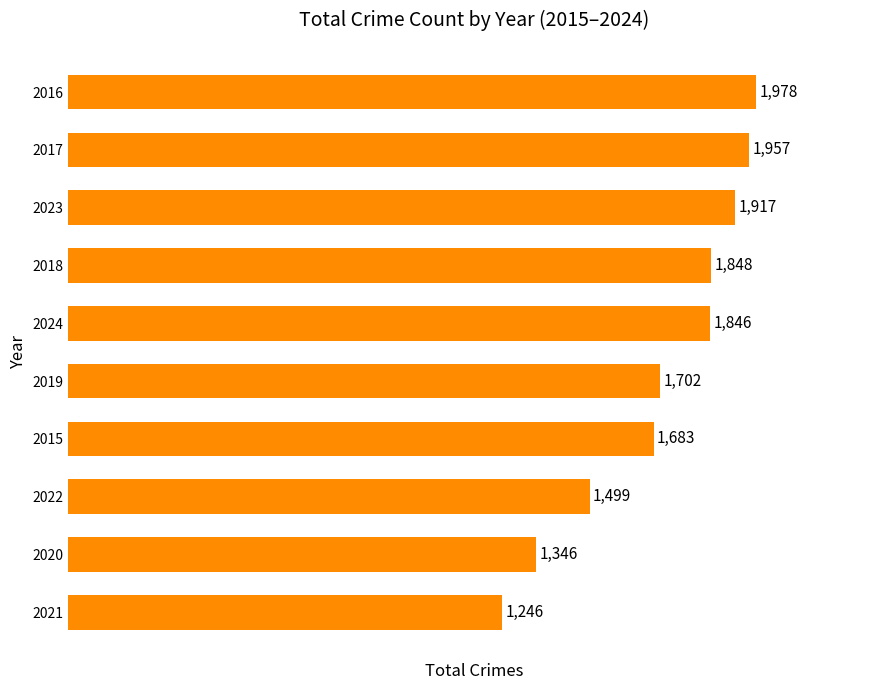

What is the change in value from 2017 to 2024?

-111